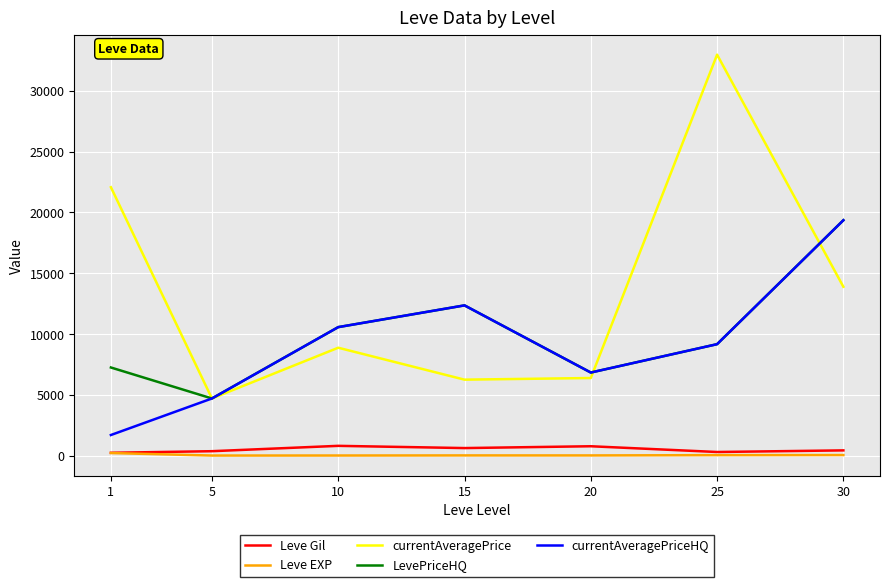

What is the difference between the maximum and minimum values in the currentAveragePrice series?

28279.2